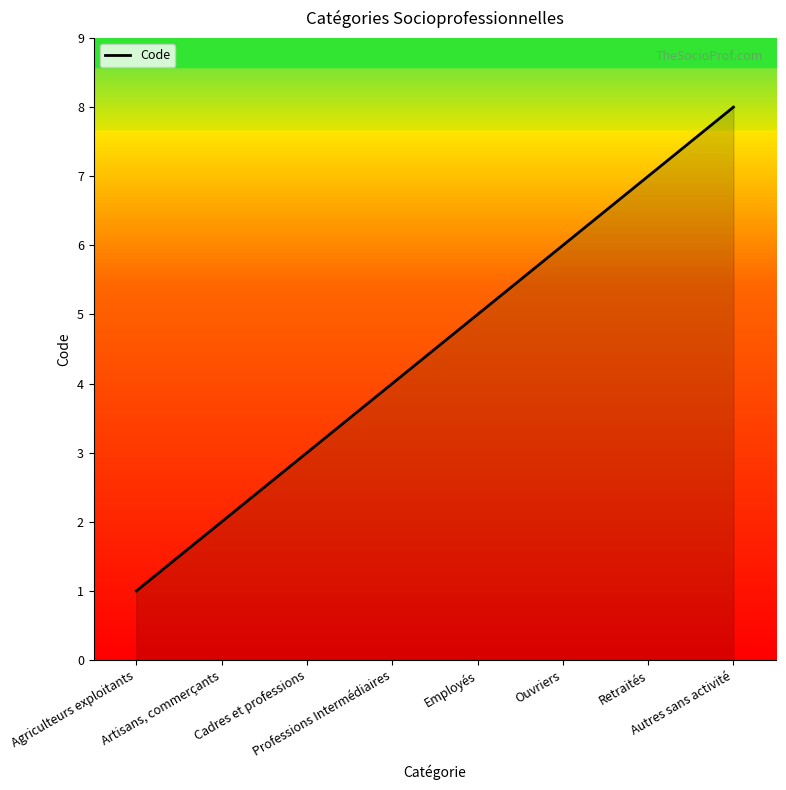

Approximately how many times larger is the value at Retraités compared to Artisans, commerçants?

3.5